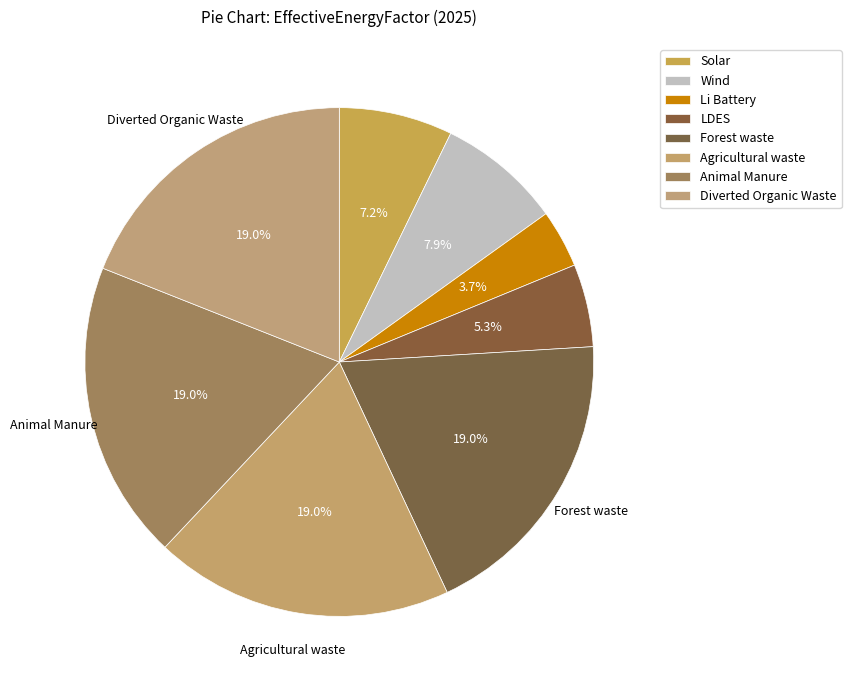

Is the sum of Animal Manure and Li Battery greater than half?

No